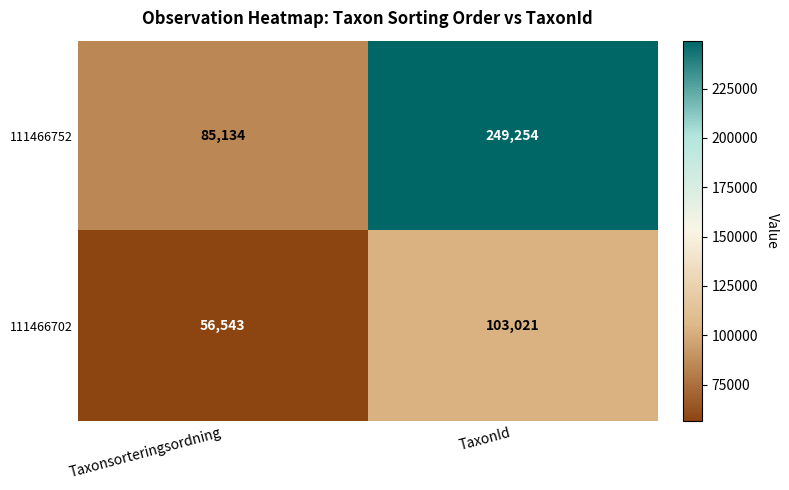

At which category is the sum across all series the highest?

TaxonId